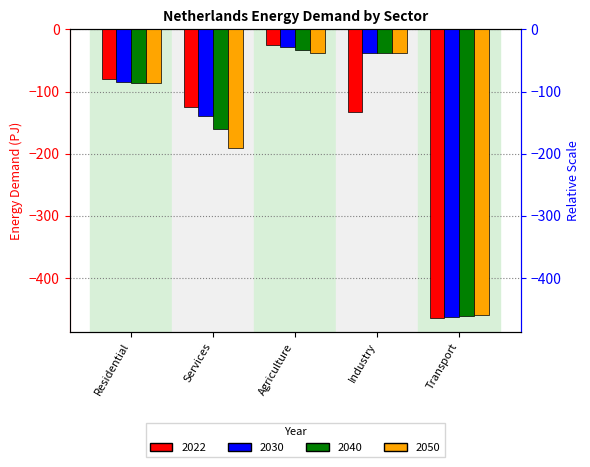

What position from the left is Industry?

4